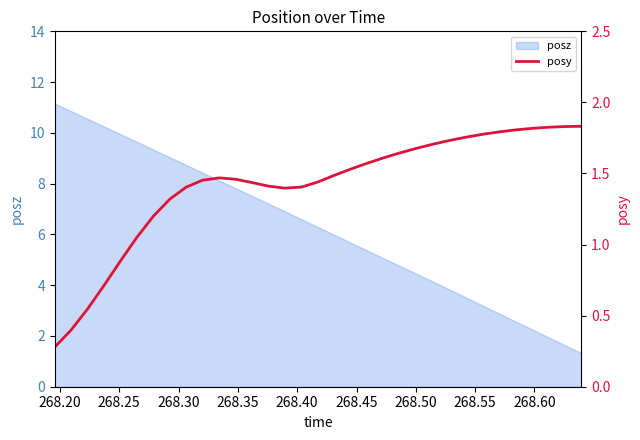

What is the sum of all values?

46.7